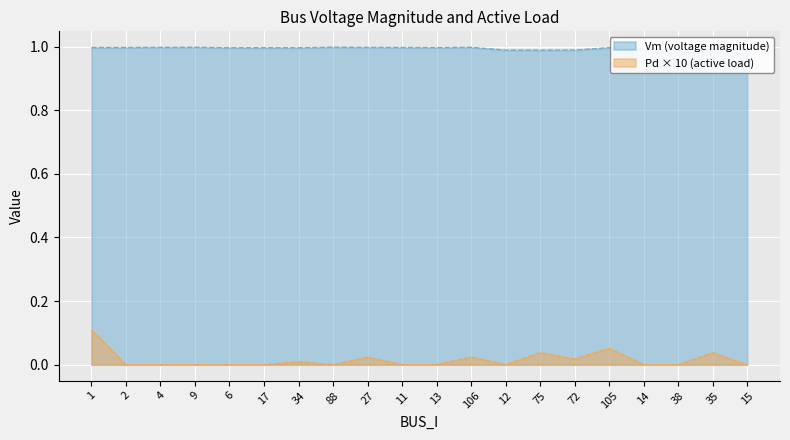

Reading left to right, extract all data points from this chart.

Vm: 1.0	1.0	1.0	1.0	1.0	1.0	1.0	1.0	1.0	1.0	1.0	1.0	1.0	1.0	1.0	1.0	1.0	1.0	1.0	1.0
Pd: 0.1	0.0	0.0	0.0	0.0	0.0	0.0	0.0	0.0	0.0	0.0	0.0	0.0	0.0	0.0	0.1	0.0	0.0	0.0	0.0